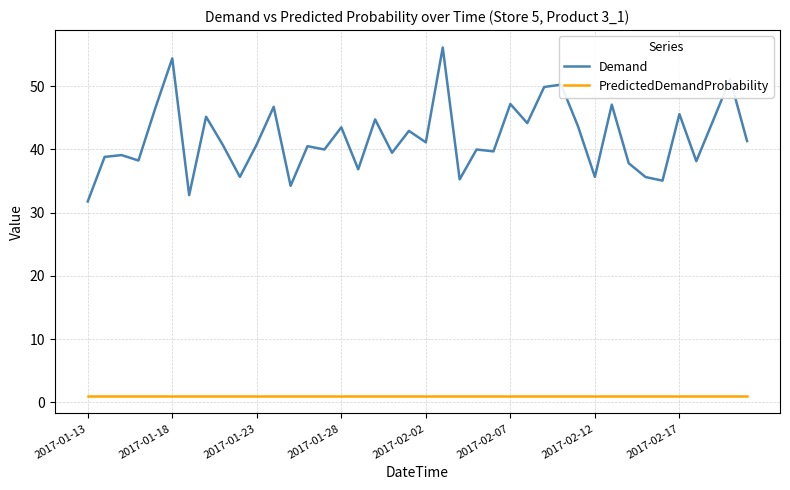

How many lines are shown in the chart?

2